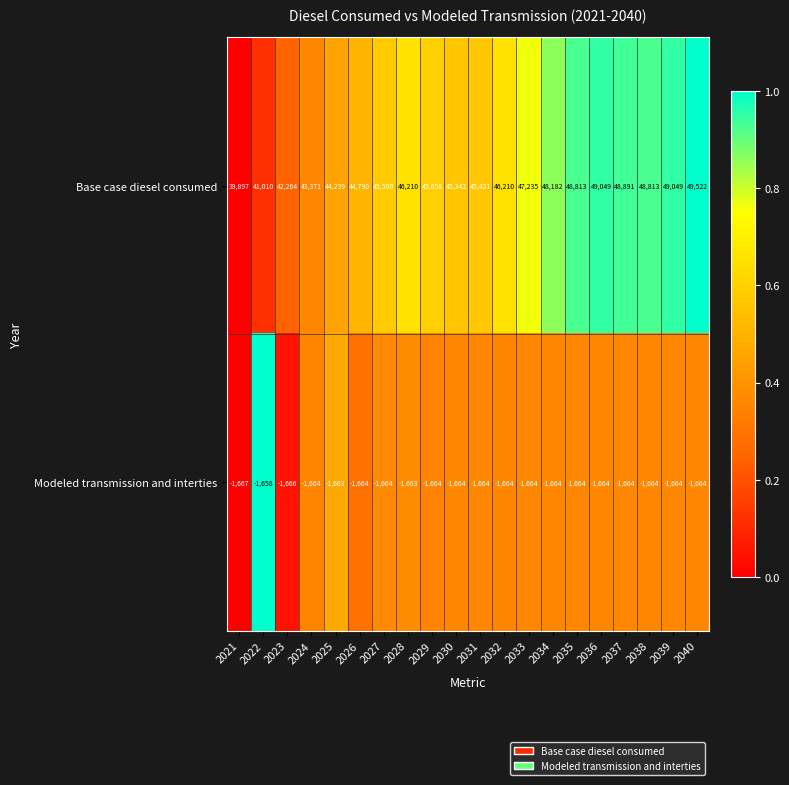

What is the difference between the maximum and minimum values in the Modeled transmission and interties series?

9